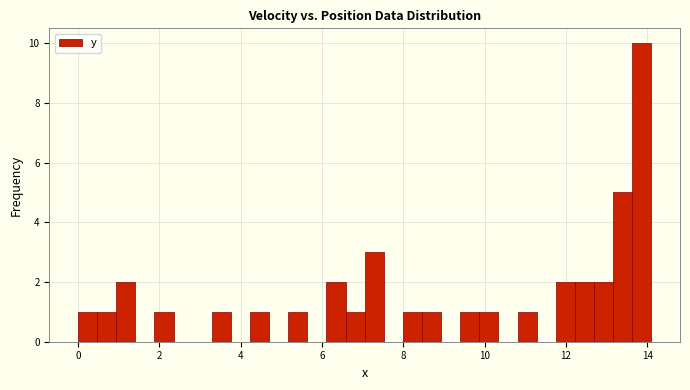

Read against the x-axis, roughly where is the centre of the tallest bar?

13.8